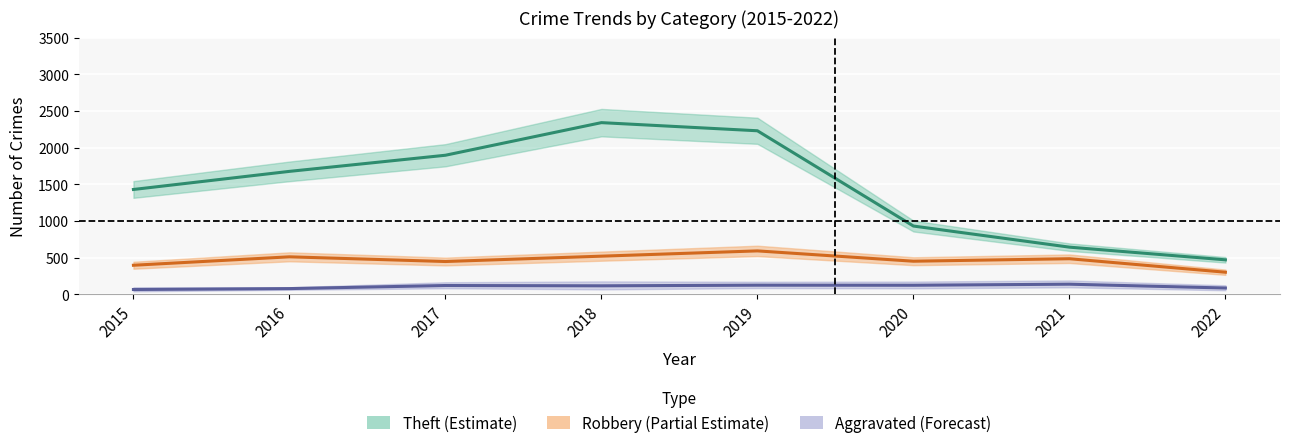

True or false: Aggravated Battery and Aggravated Assault cross at least once.

False